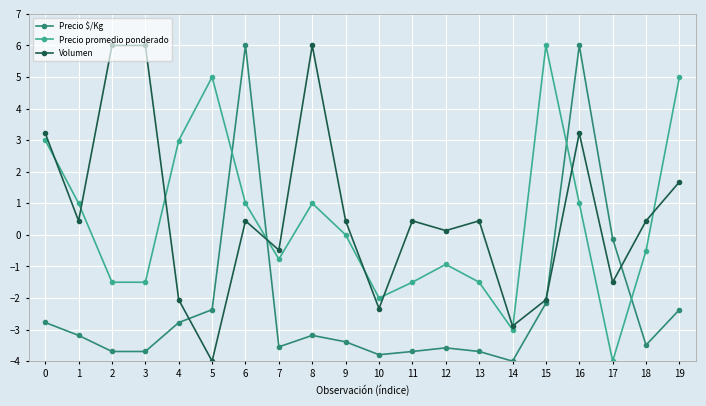

What is the sum of all Volumen values?

13.6